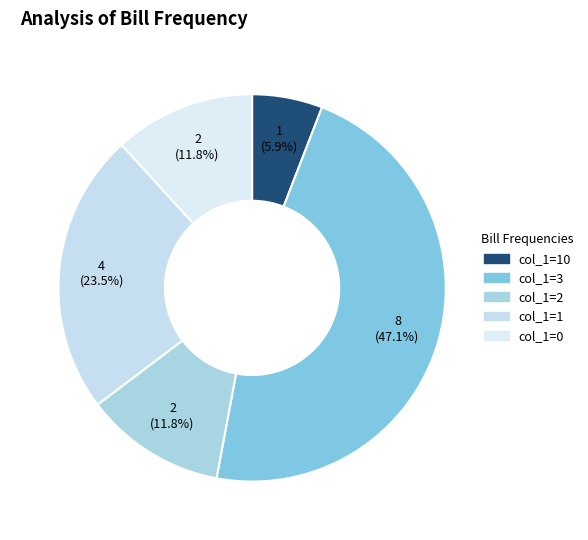

How many slices are in this pie chart?

5